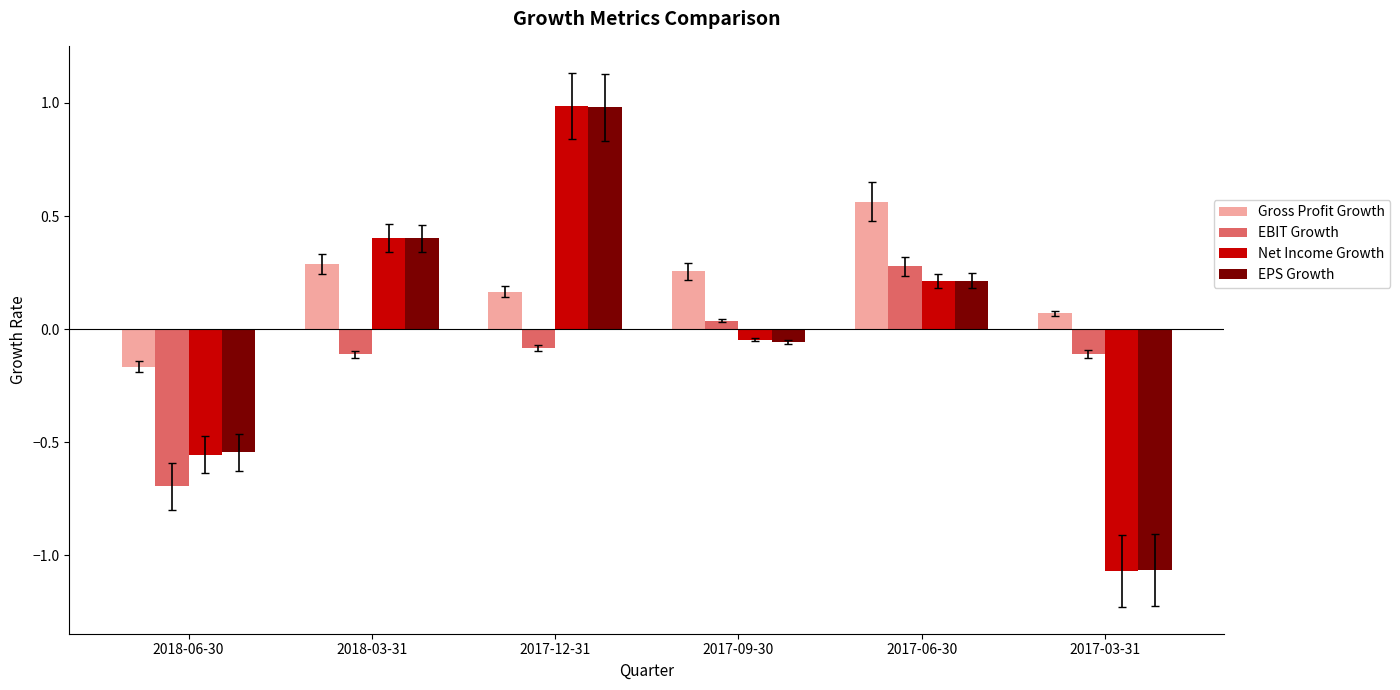

Where does the Gross Profit Growth series first go above 0?

2018-03-31